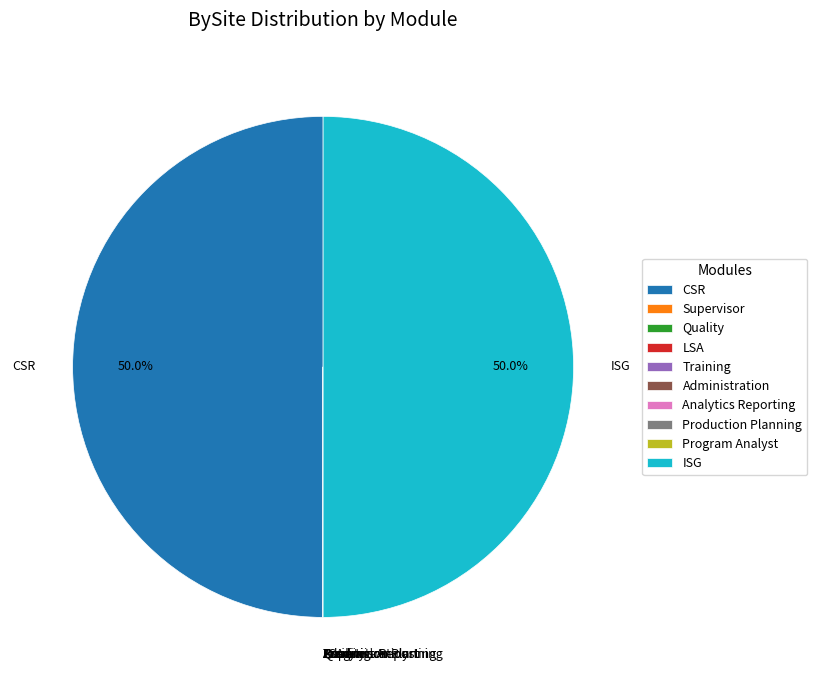

Is LSA the majority of the pie?

No